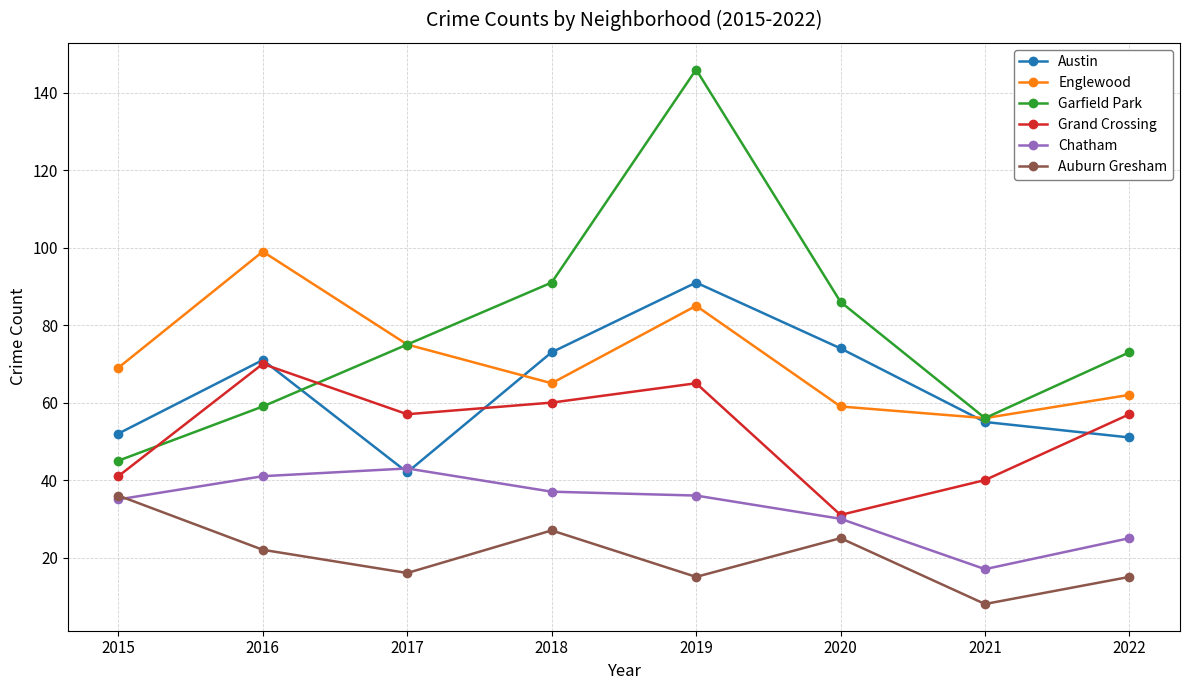

The Chatham series shows 30 at 2020. True or false?

True